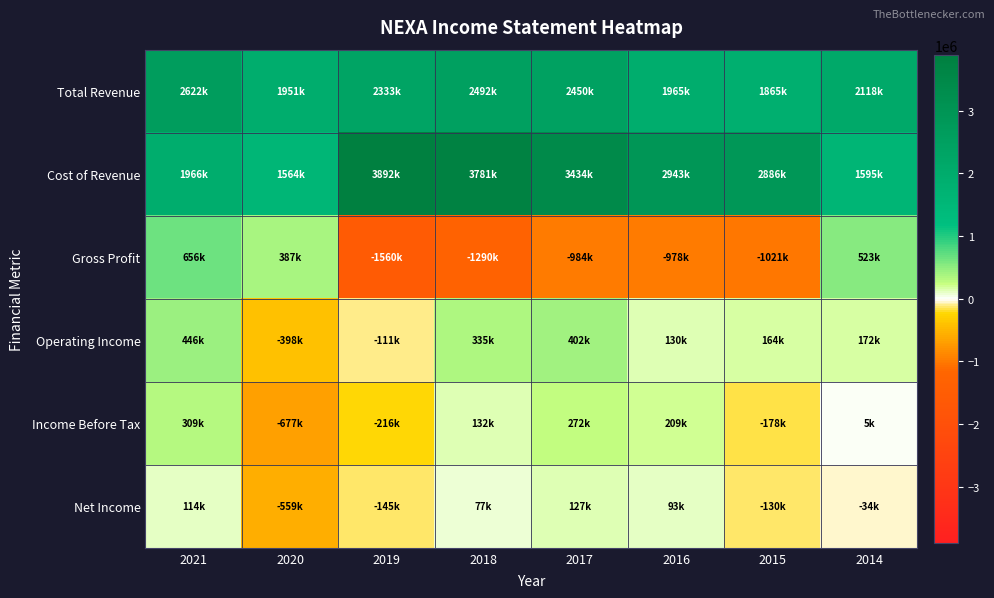

Which series has the largest total across all categories?

Cost of Revenue